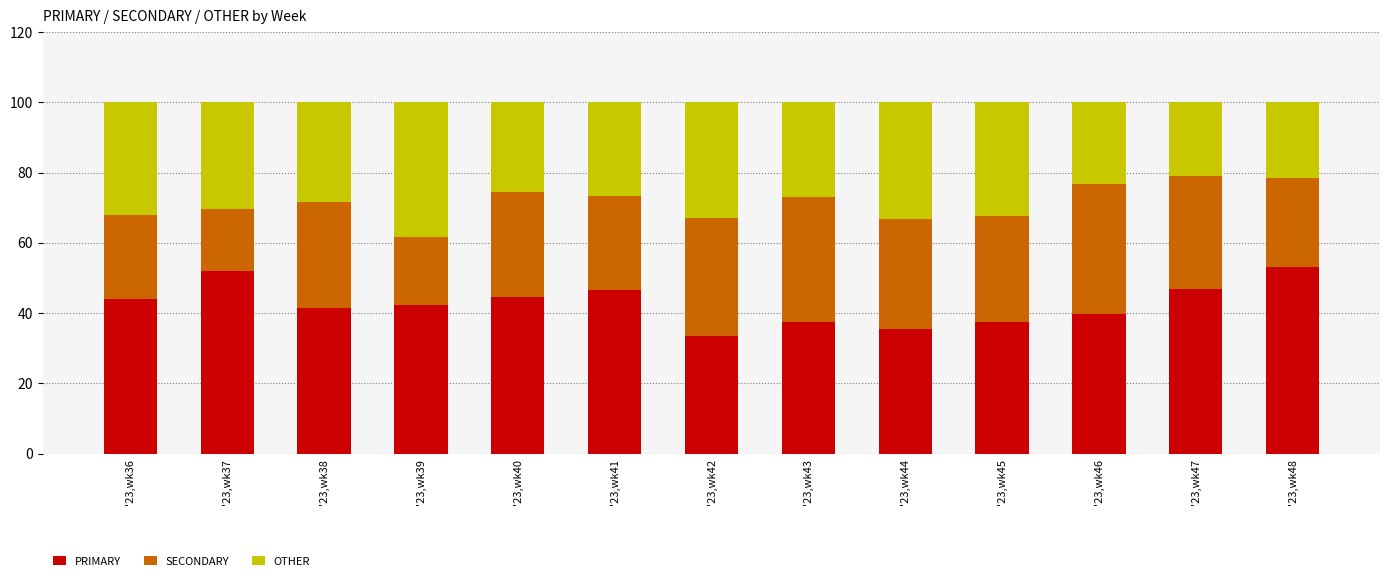

Does the chart contain any negative values?

No